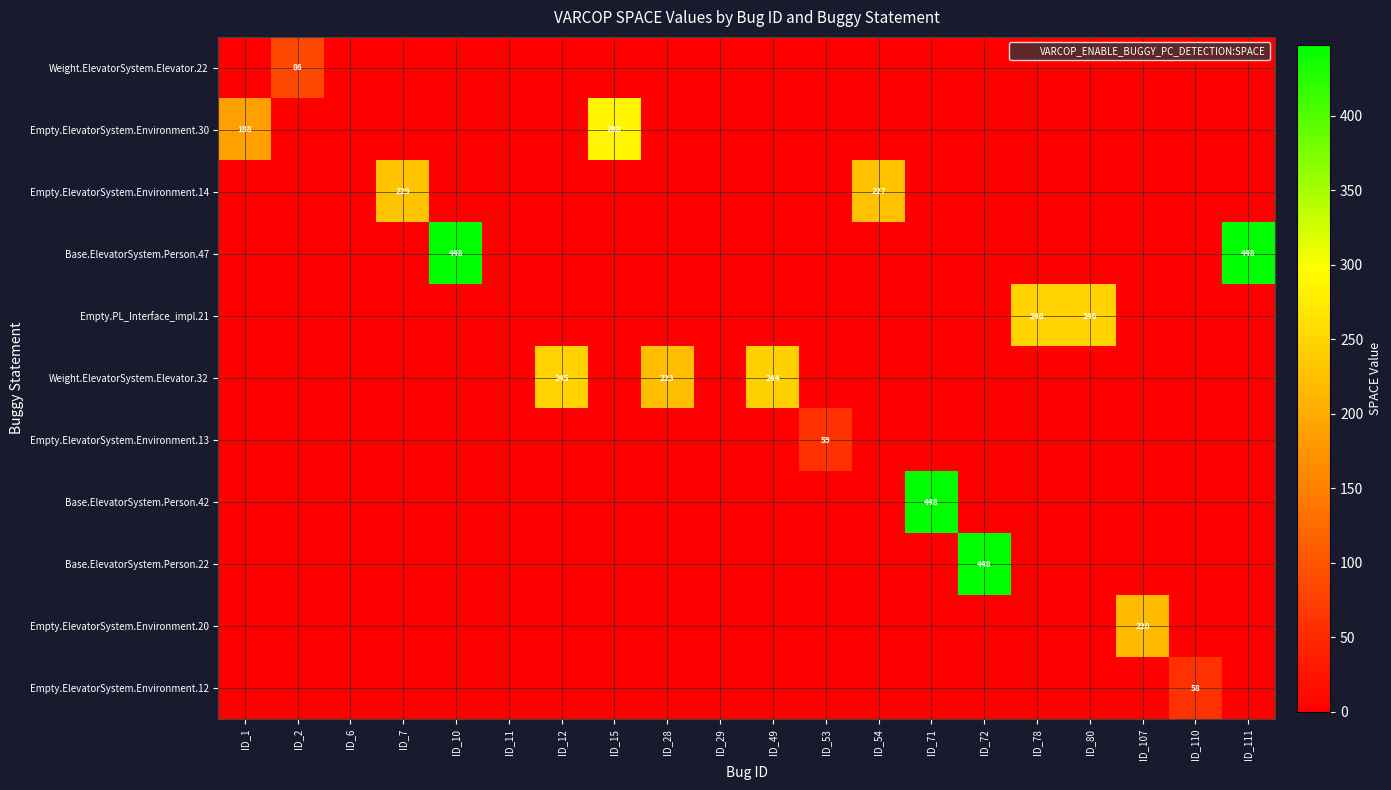

At ID_28, list the series in order from largest to smallest.

Weight.ElevatorSystem.Elevator.32, Weight.ElevatorSystem.Elevator.22, Empty.ElevatorSystem.Environment.30, Empty.ElevatorSystem.Environment.14, Base.ElevatorSystem.Person.47, Empty.PL_Interface_impl.21, Empty.ElevatorSystem.Environment.13, Base.ElevatorSystem.Person.42, Base.ElevatorSystem.Person.22, Empty.ElevatorSystem.Environment.20, Empty.ElevatorSystem.Environment.12